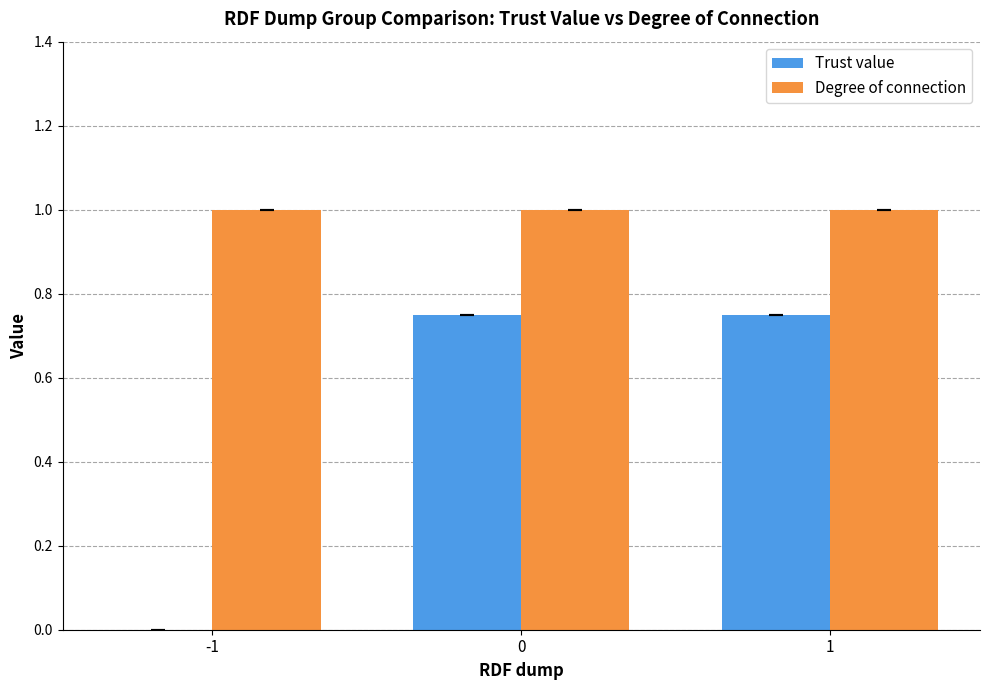

What are all the series names shown in the legend?

Trust value, Degree of connection